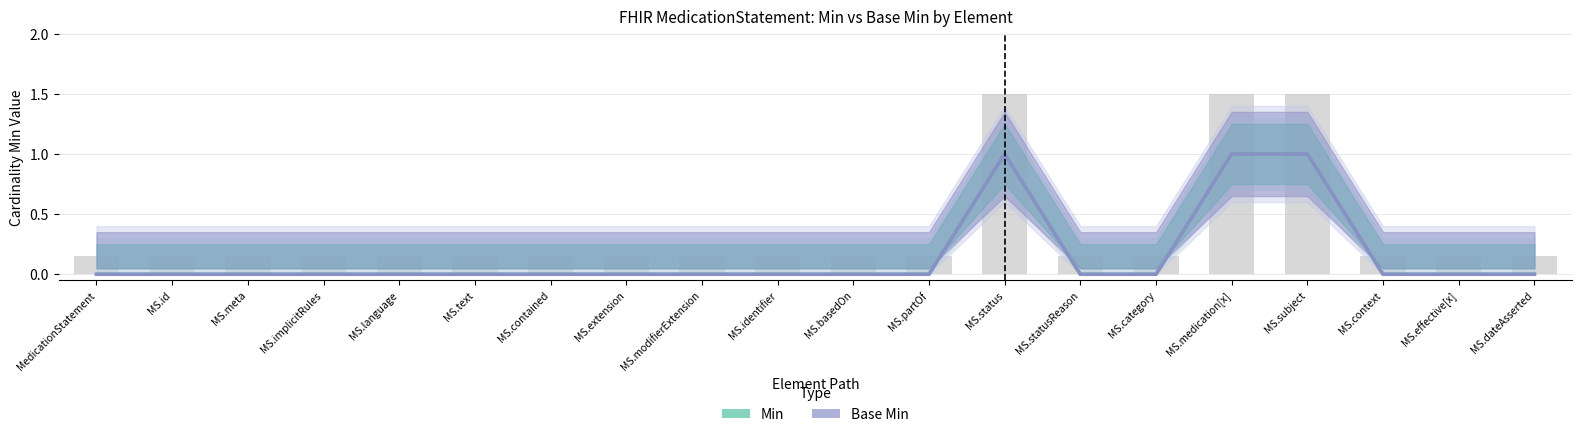

How many values in Min are above zero?

3